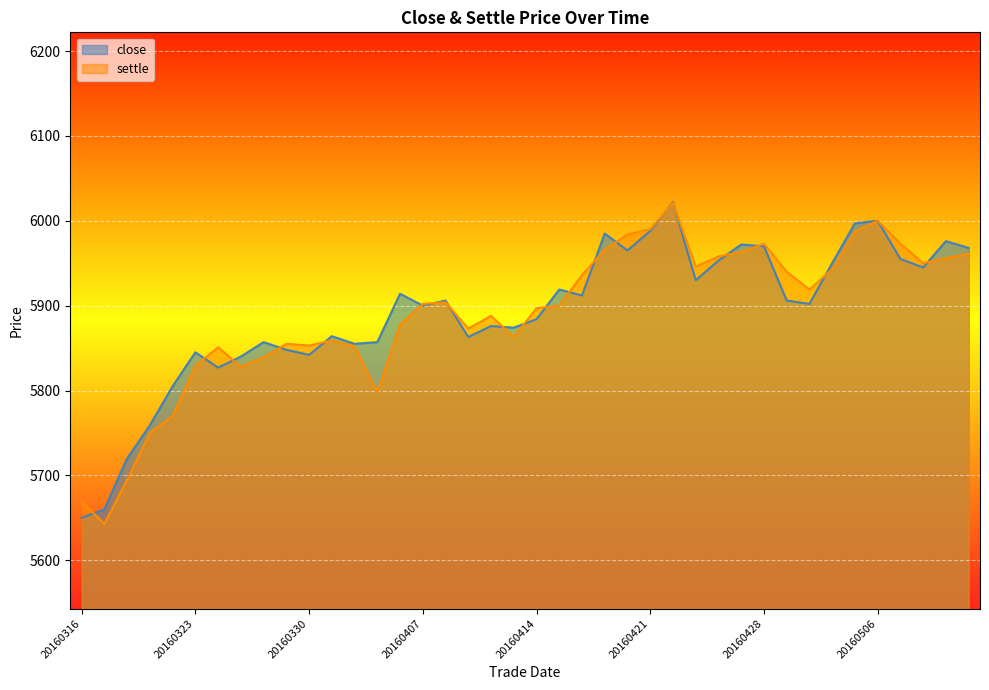

Where is the first local minimum for close?

20160324